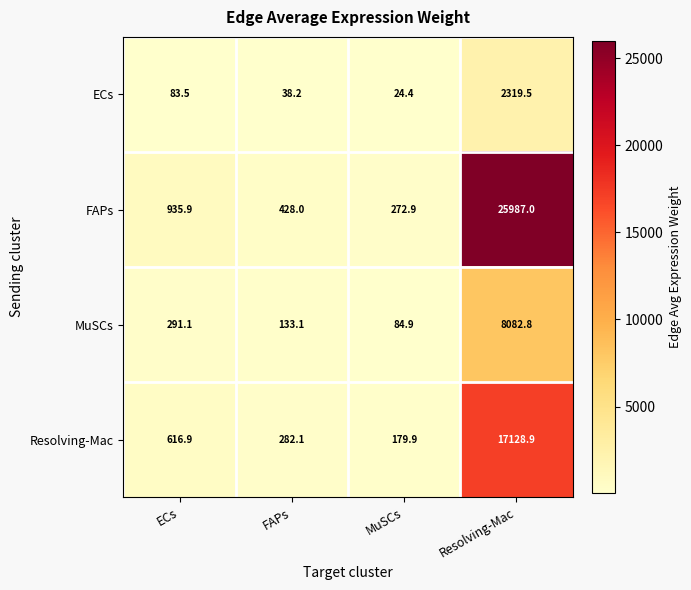

At which label does MuSCs first exceed 291?

ECs